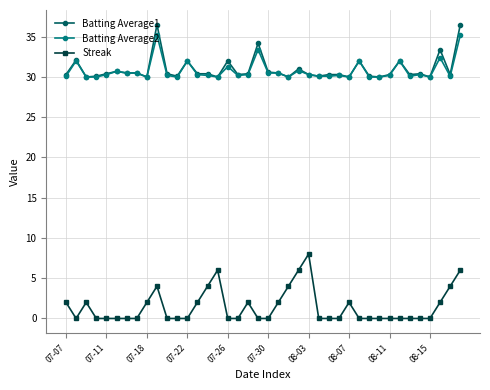

What is the value of the Batting Average2 point at the 34th from the left?

32.0